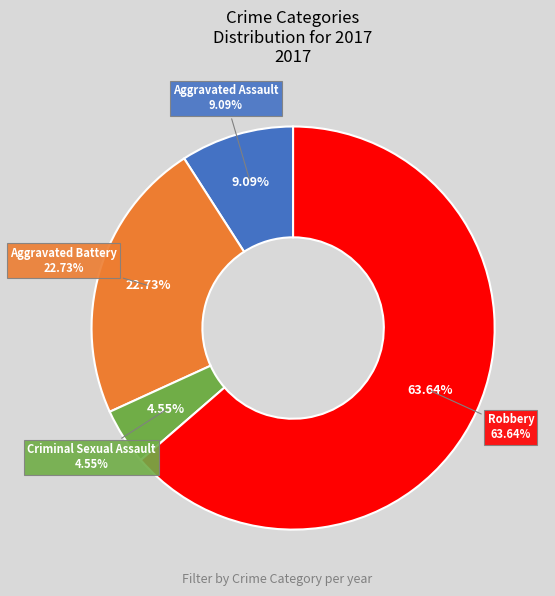

To the nearest percent, what is the difference between the Criminal Sexual Assault and Aggravated Battery slice percentages?

18%